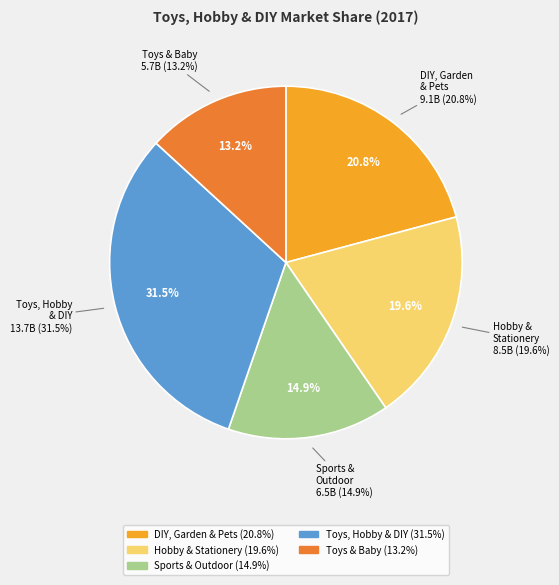

Count the number of slices in the pie.

5